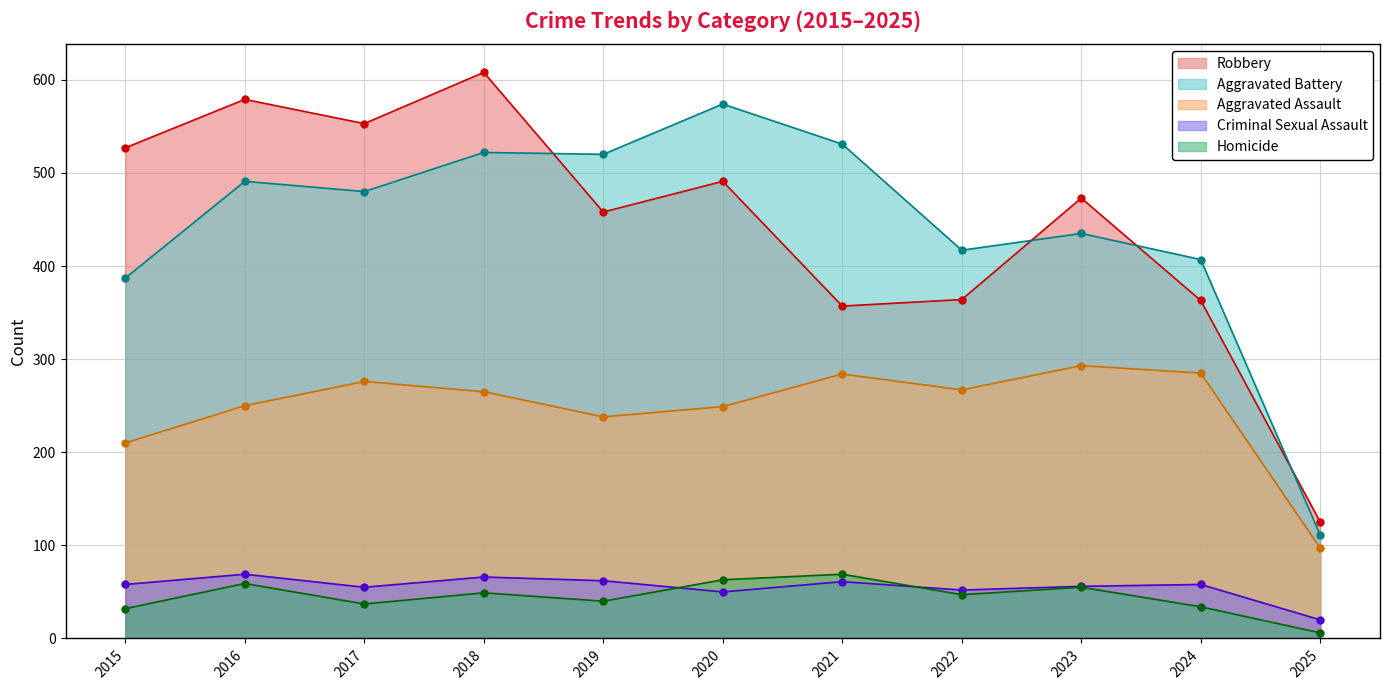

Which series has the largest total across all categories?

Robbery